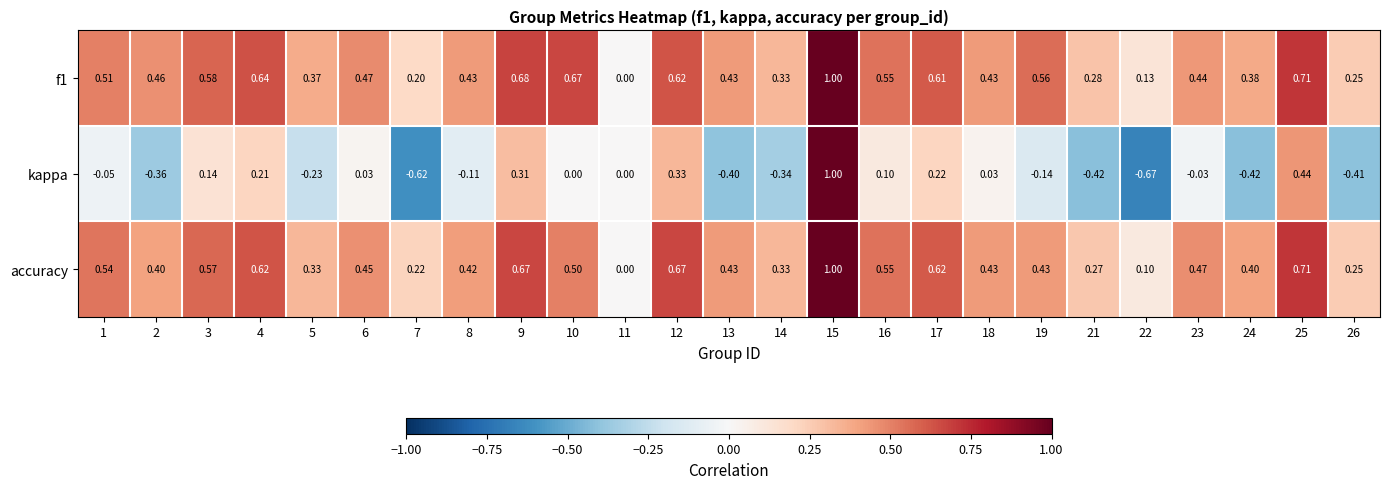

Which series changed the most between 14 and 24?

kappa